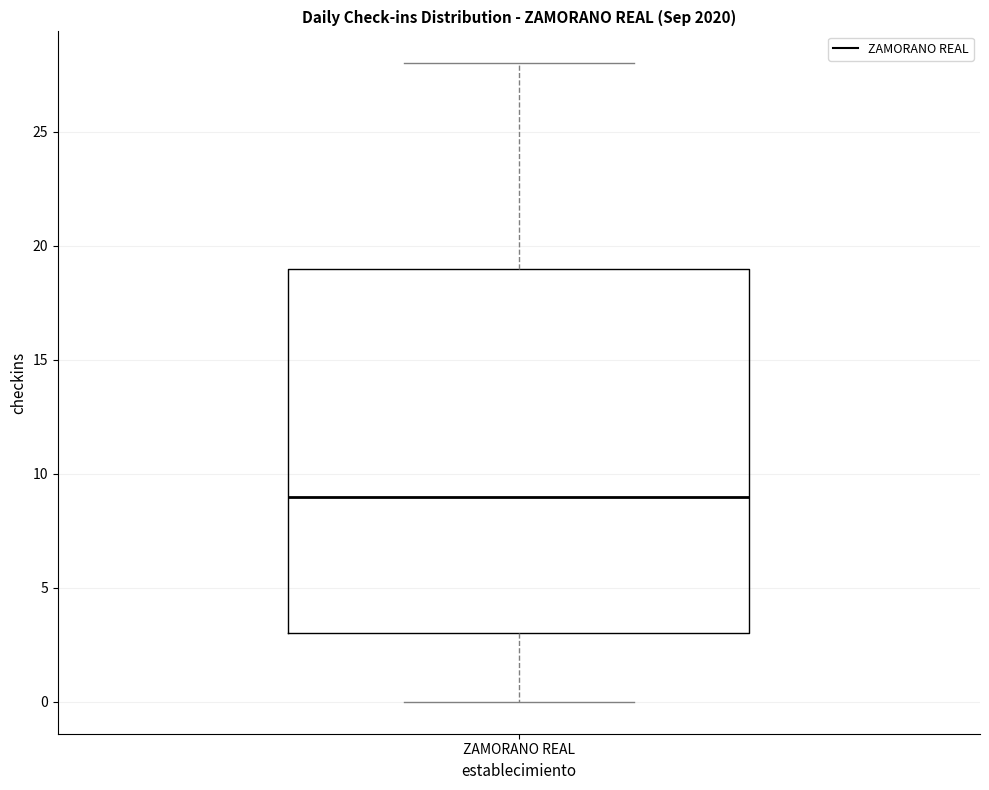

Read this box plot against the y-axis: the position of the median line, the range covered by the box, and the ends of both whiskers. The values are not printed on the chart, so give them approximately, as read against the axis.

median 9, box 3 to 19, whiskers 0 to 28